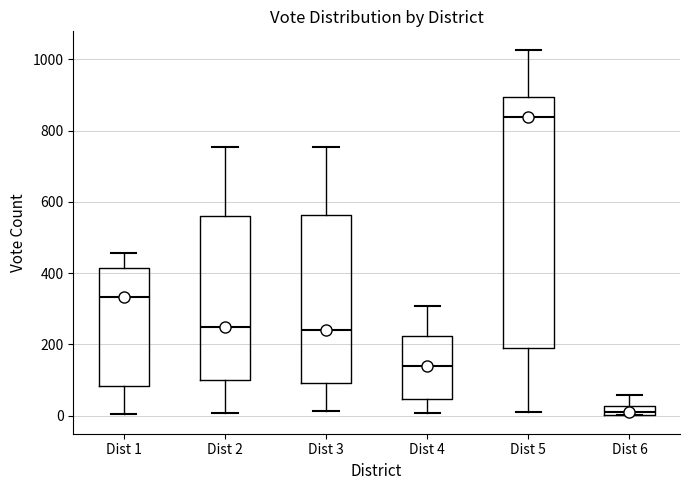

Which box is the tallest, from its lower edge to its upper edge?

Dist 5